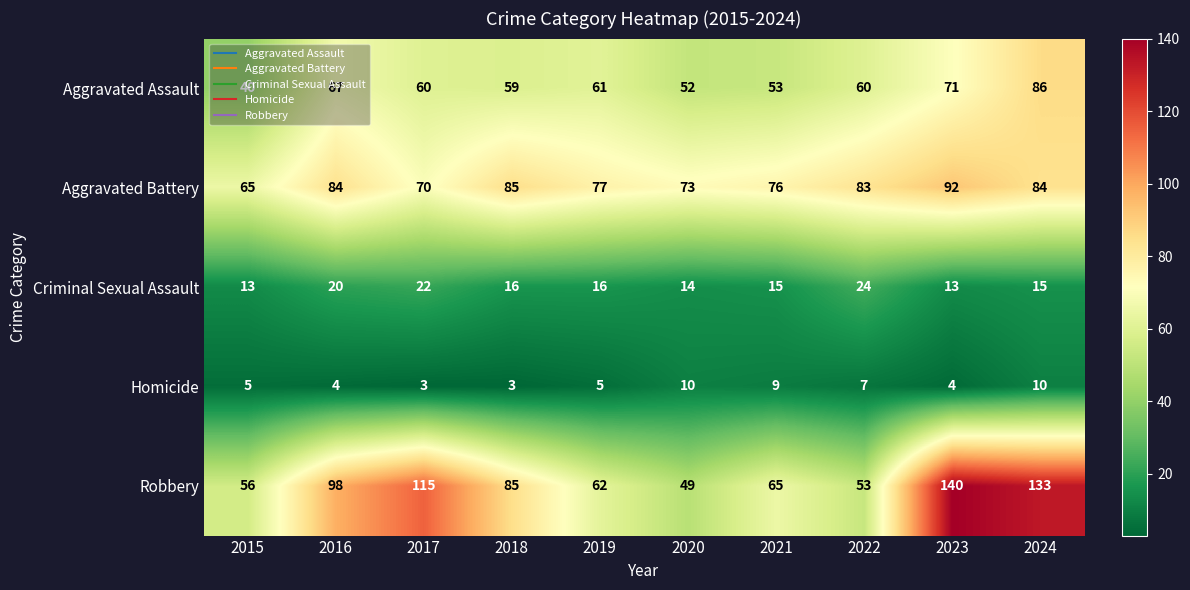

What is the minimum value shown in the chart?

3